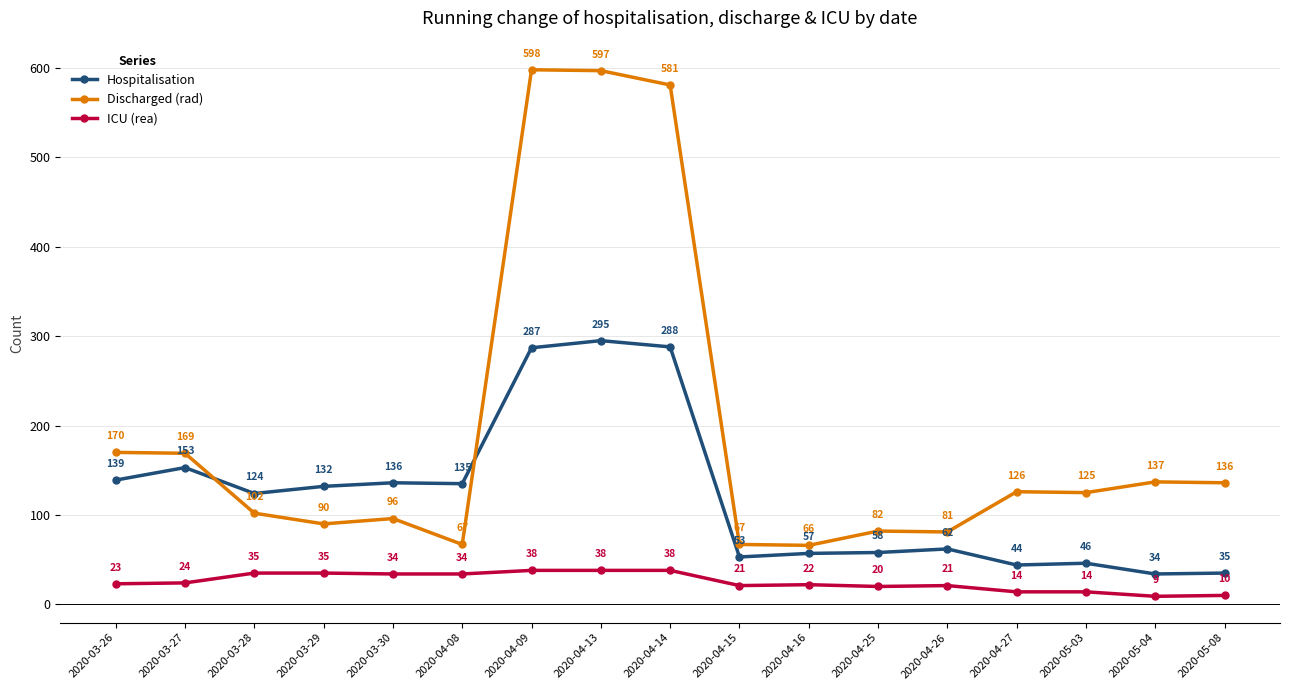

Which category has the lowest value in the Discharged (rad) series?

2020-04-16